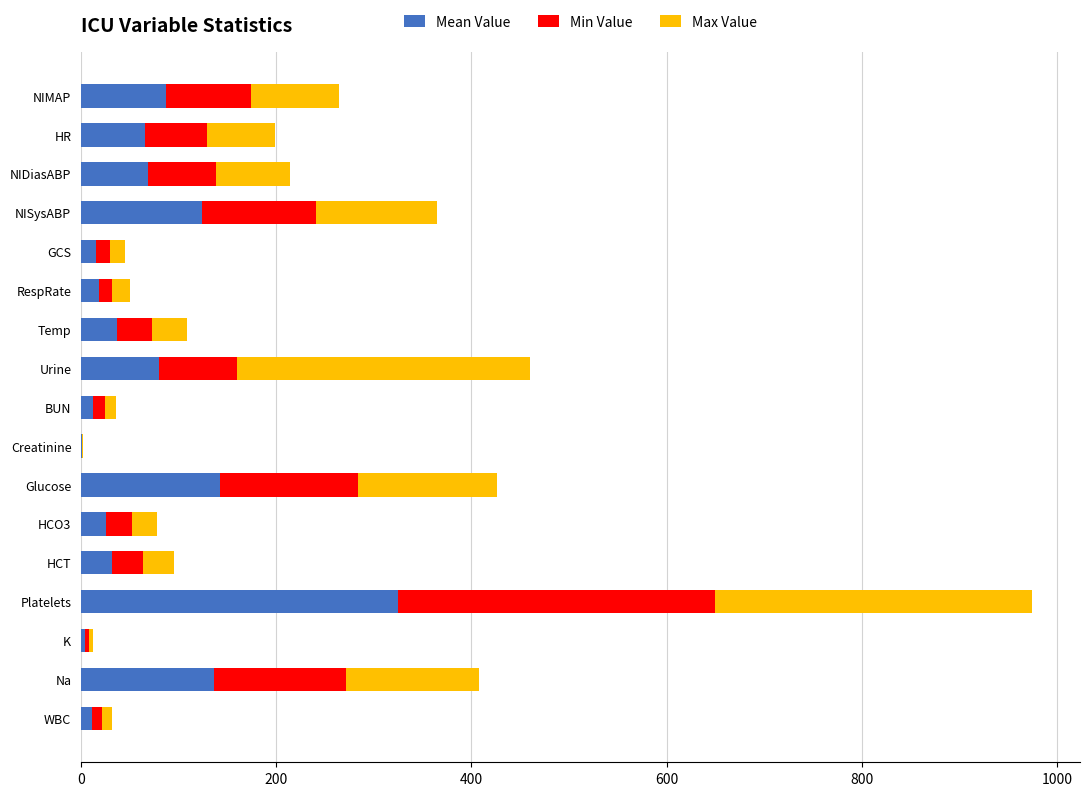

Which series has the largest total across all categories?

Max Value